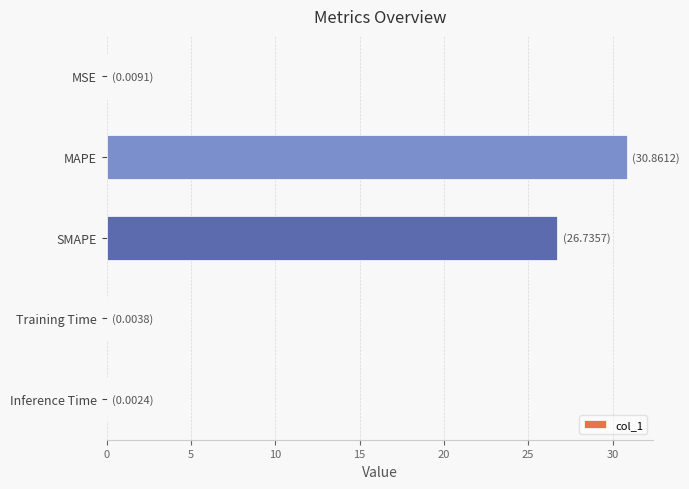

Are the bars horizontal?

Yes